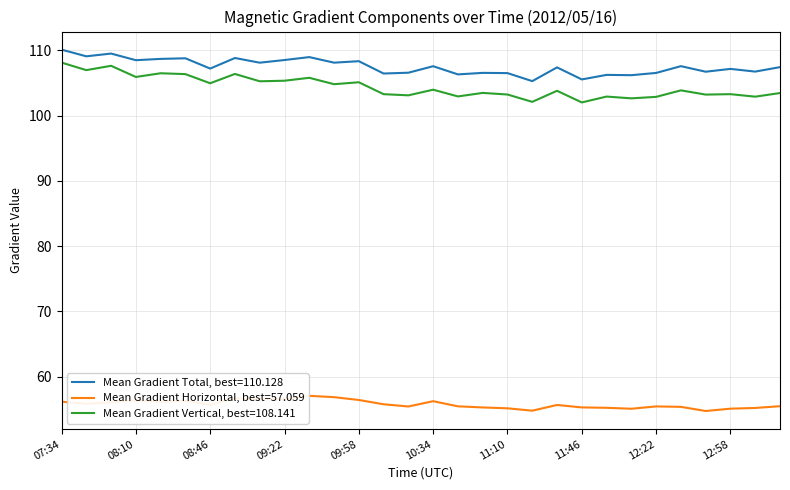

Which series has the largest total across all categories?

Mean Gradient Total, best=110.128